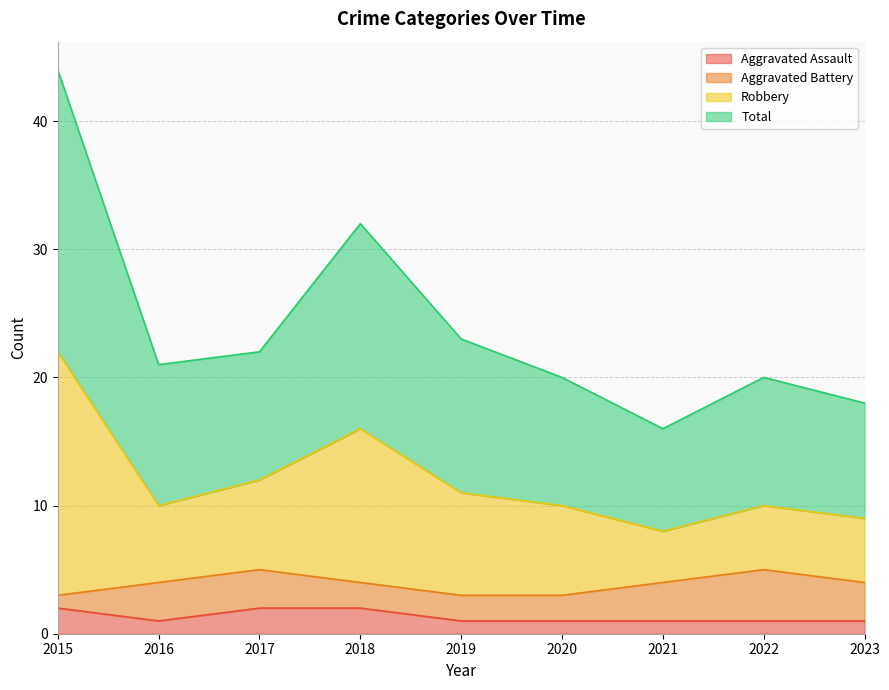

Between 2015 and 2021, which series saw the biggest shift?

Robbery